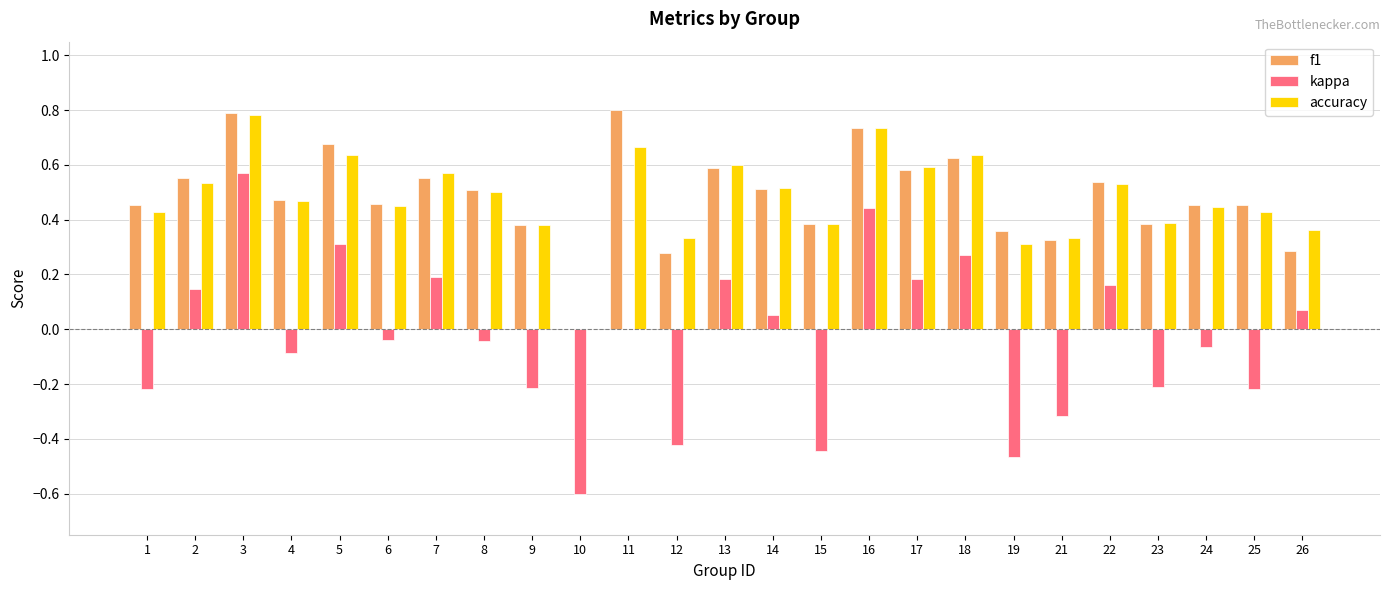

How many categories are shown in the chart?

25